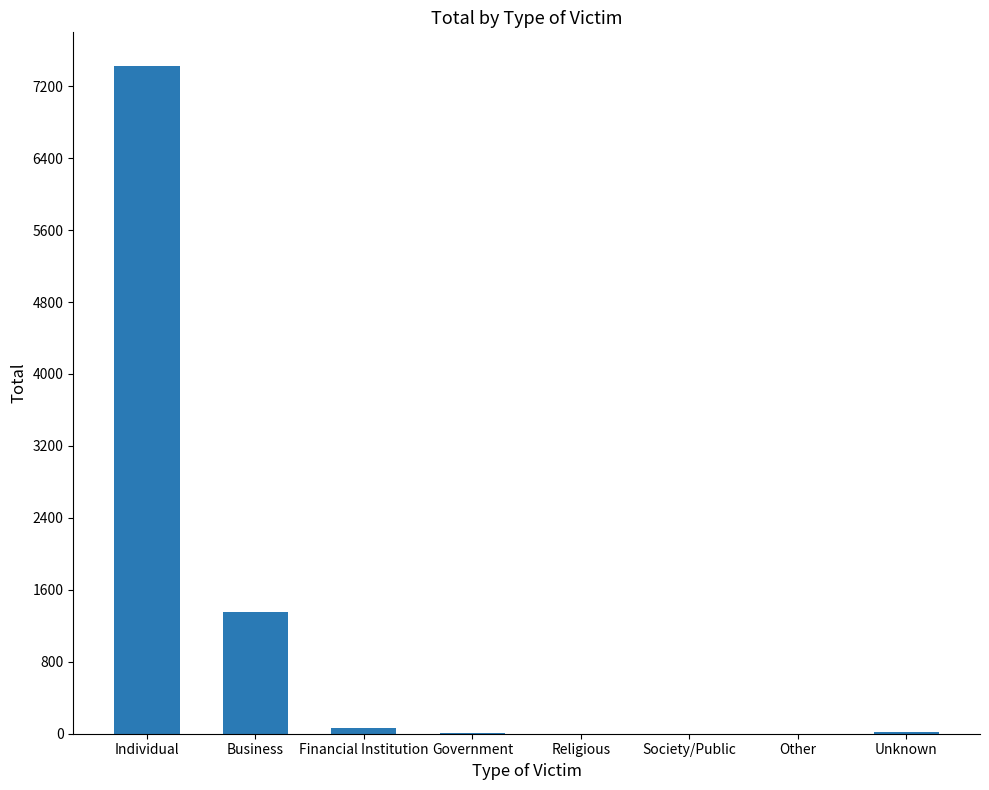

What value does the data have at Unknown, to the nearest 10?

20